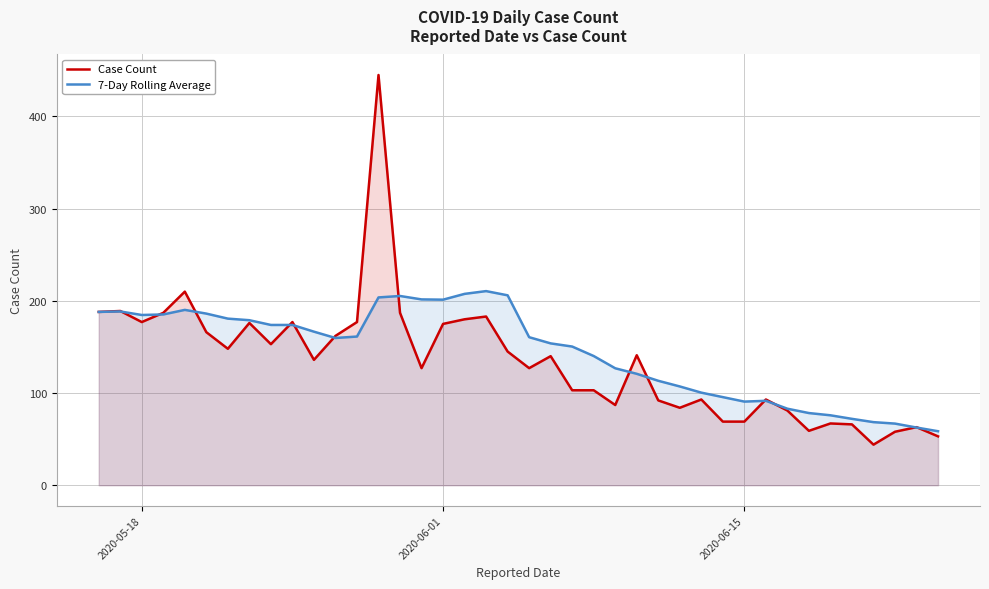

What is the maximum value for Case Count?

445.0